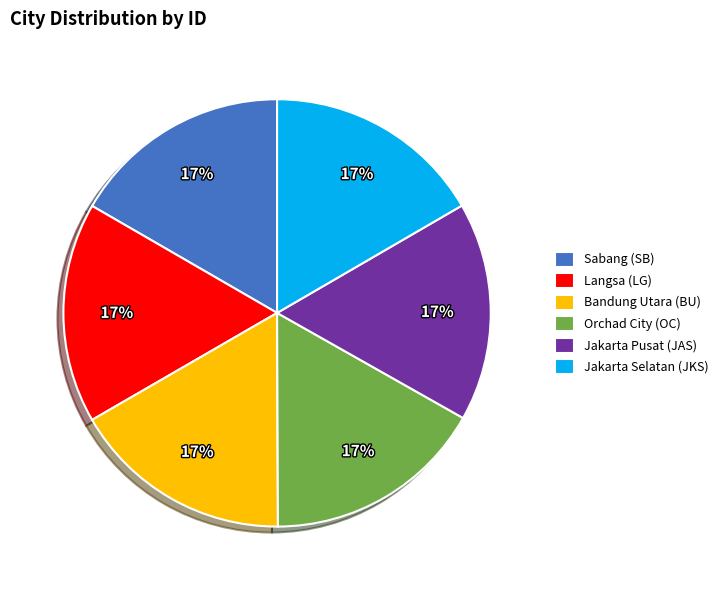

What is the ratio of the value at Sabang (SB) to the value at Bandung Utara (BU)?

1.0